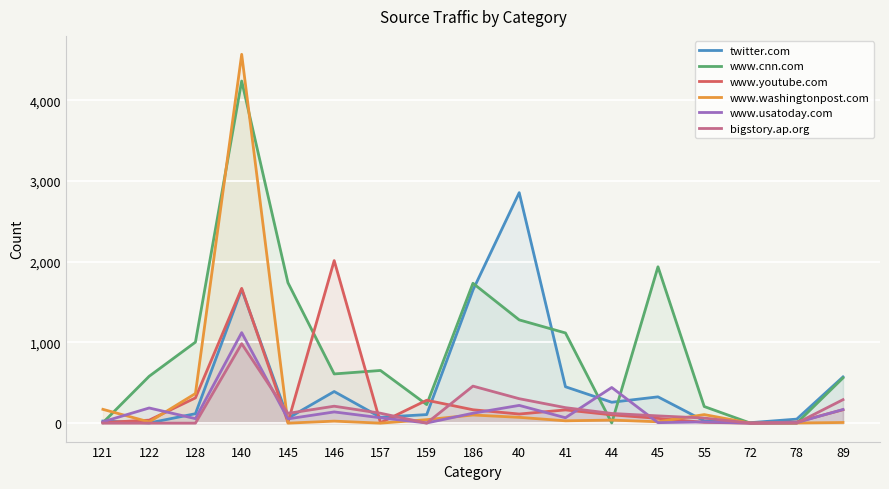

Where do www.washingtonpost.com and bigstory.ap.org first cross each other?

140 and 145